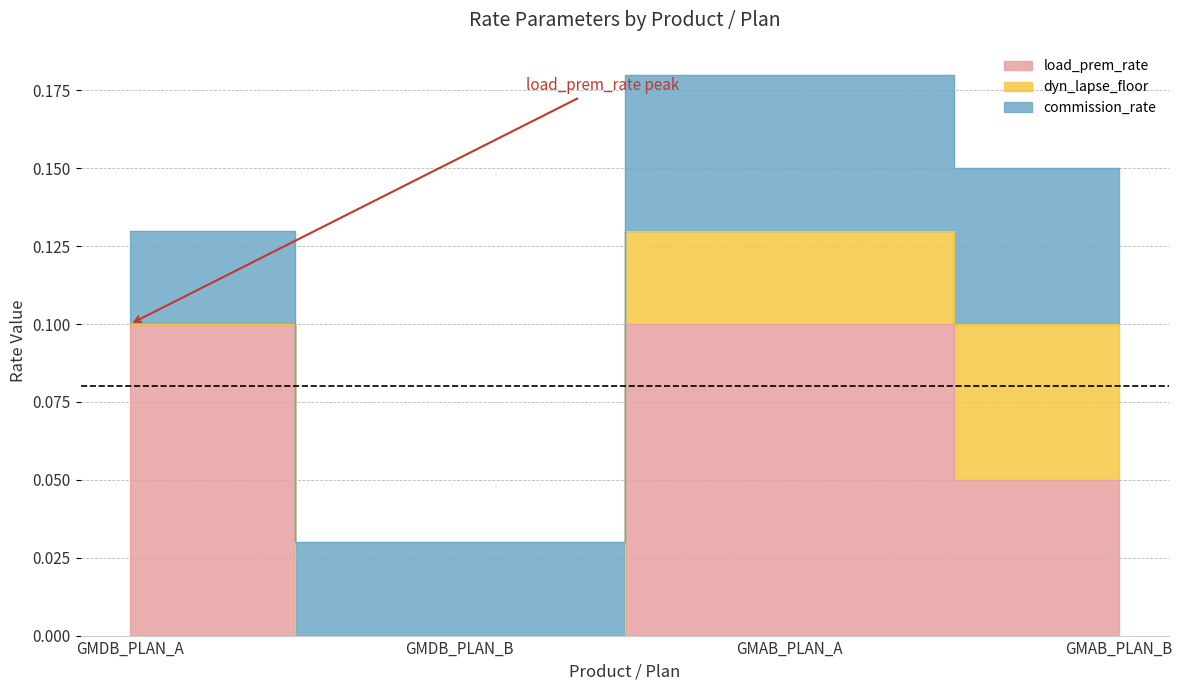

At which category is the sum across all series the highest?

GMAB_PLAN_A